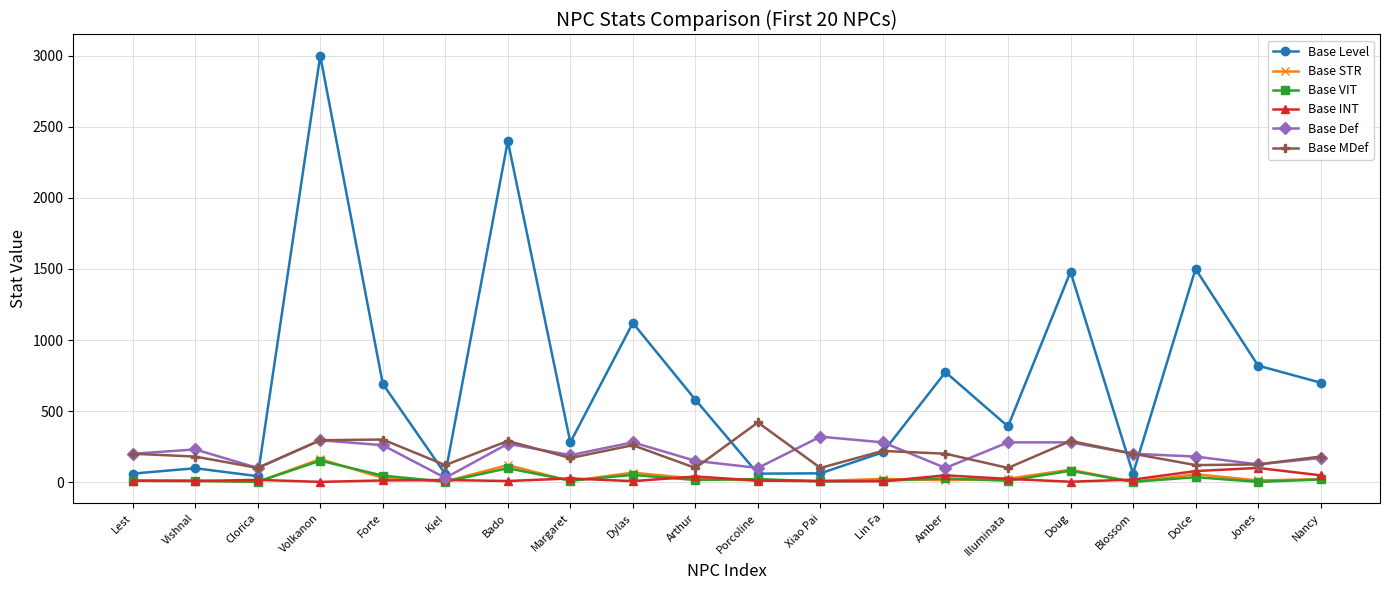

What is the total value across all series at Porcoline?

625